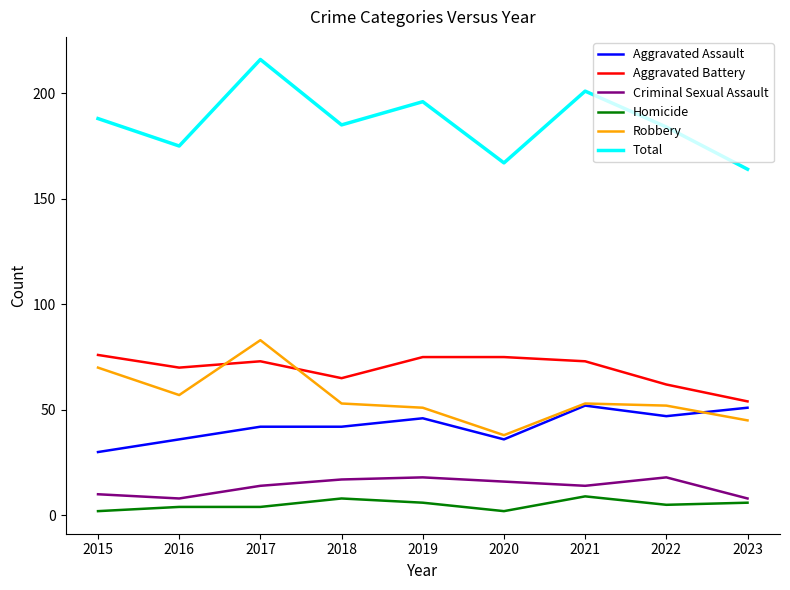

Between 2017 and 2018, which series saw the biggest shift?

Total